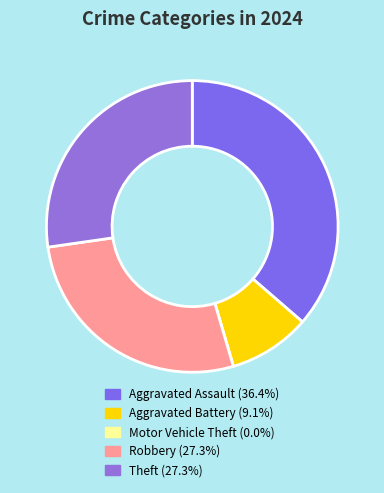

Rank the categories by value from highest to lowest.

Aggravated Assault, Robbery, Theft, Aggravated Battery, Motor Vehicle Theft